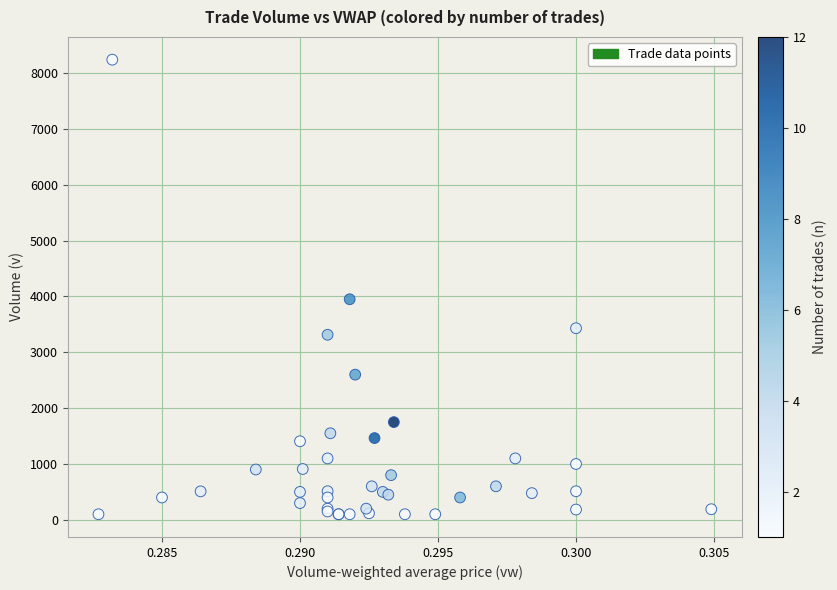

What Y value in the scatter plot is closest to 4170?

3950